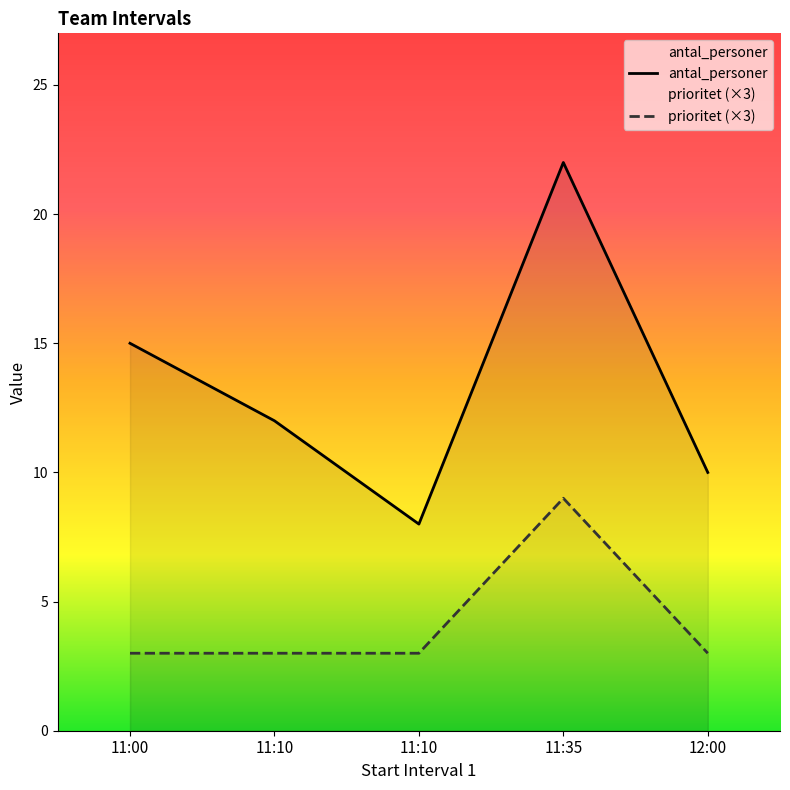

Does the chart have visible grid lines?

No